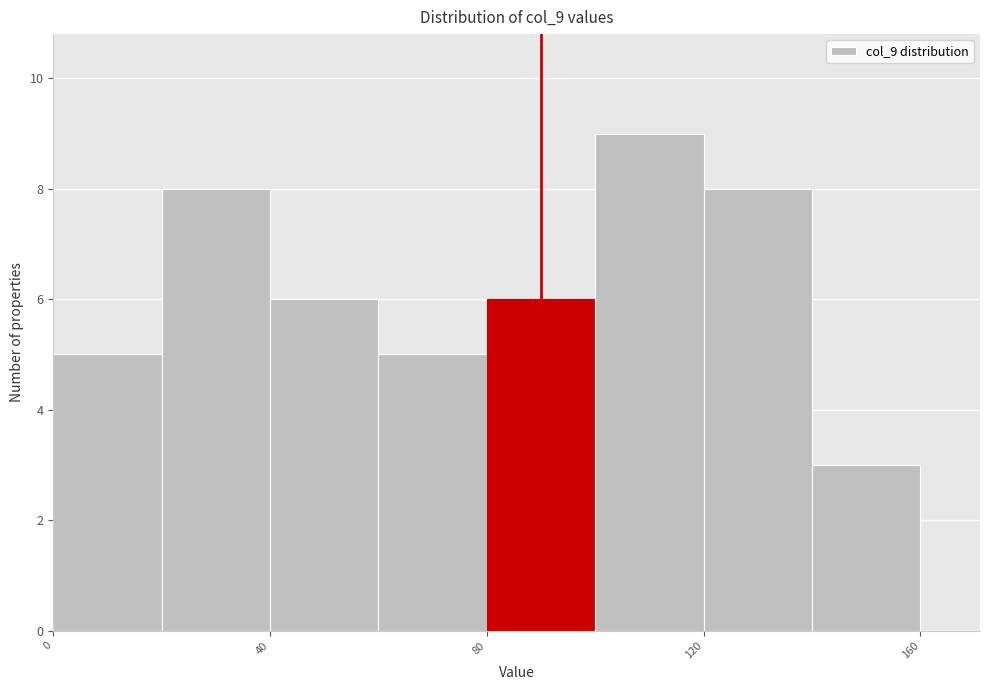

Reading left to right, list every bar in this chart as the range it spans on the x-axis followed by its height. The values are not printed on the chart, so give them approximately, as read against the axis.

0 to 20: 5
20 to 40: 8
40 to 60: 6
60 to 80: 5
80 to 100: 6
100 to 120: 9
120 to 140: 8
140 to 160: 3